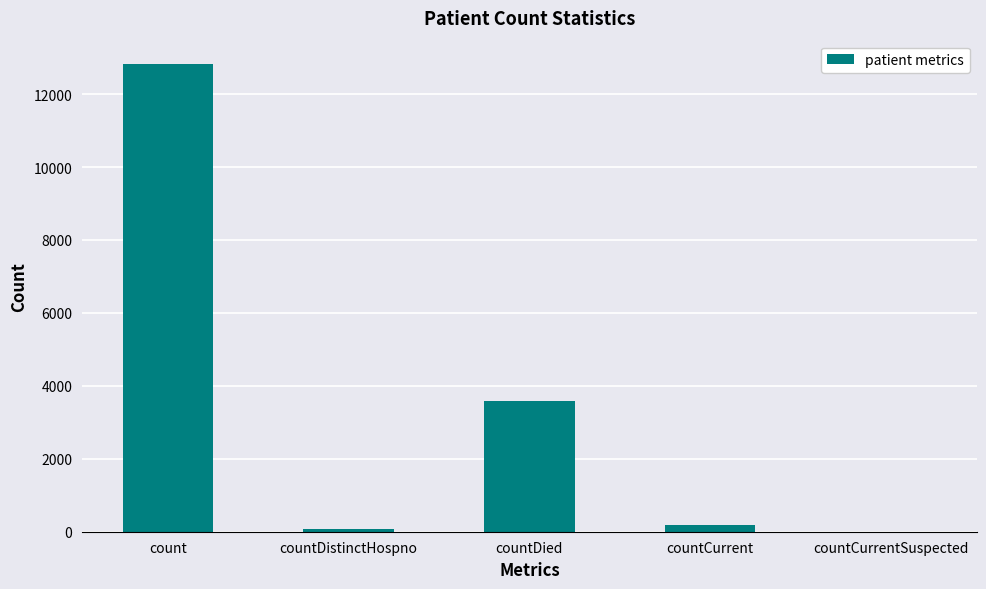

What is the greatest value displayed?

12824